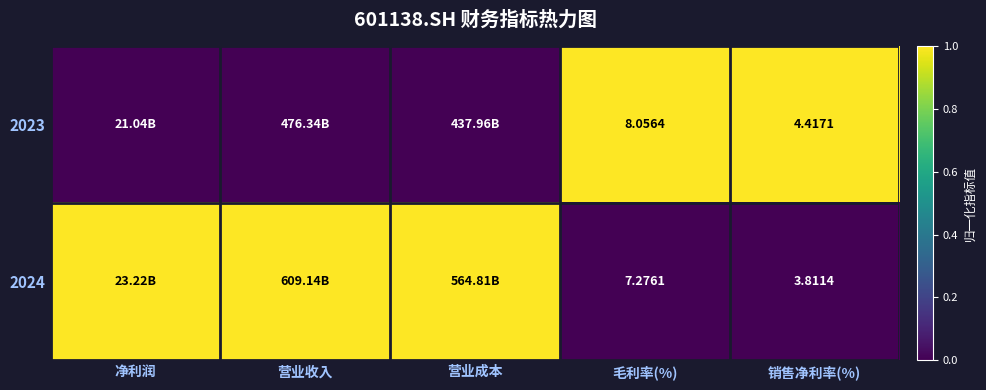

What is the spread (max minus min) of values at 销售净利率(%)?

0.6